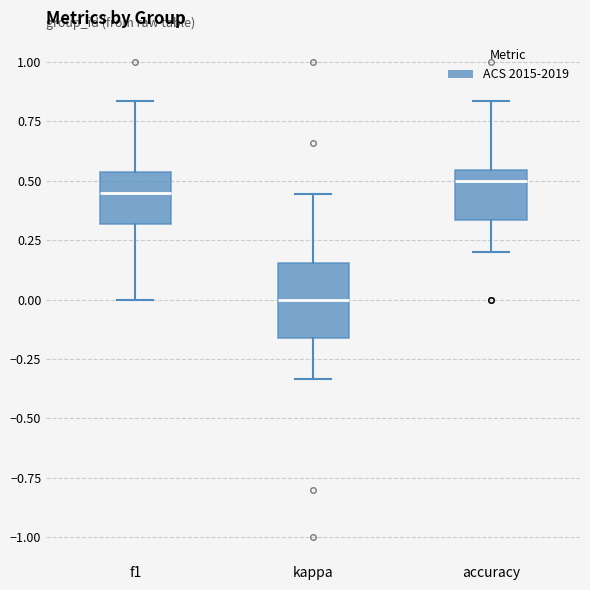

Which box is the tallest, from its lower edge to its upper edge?

kappa